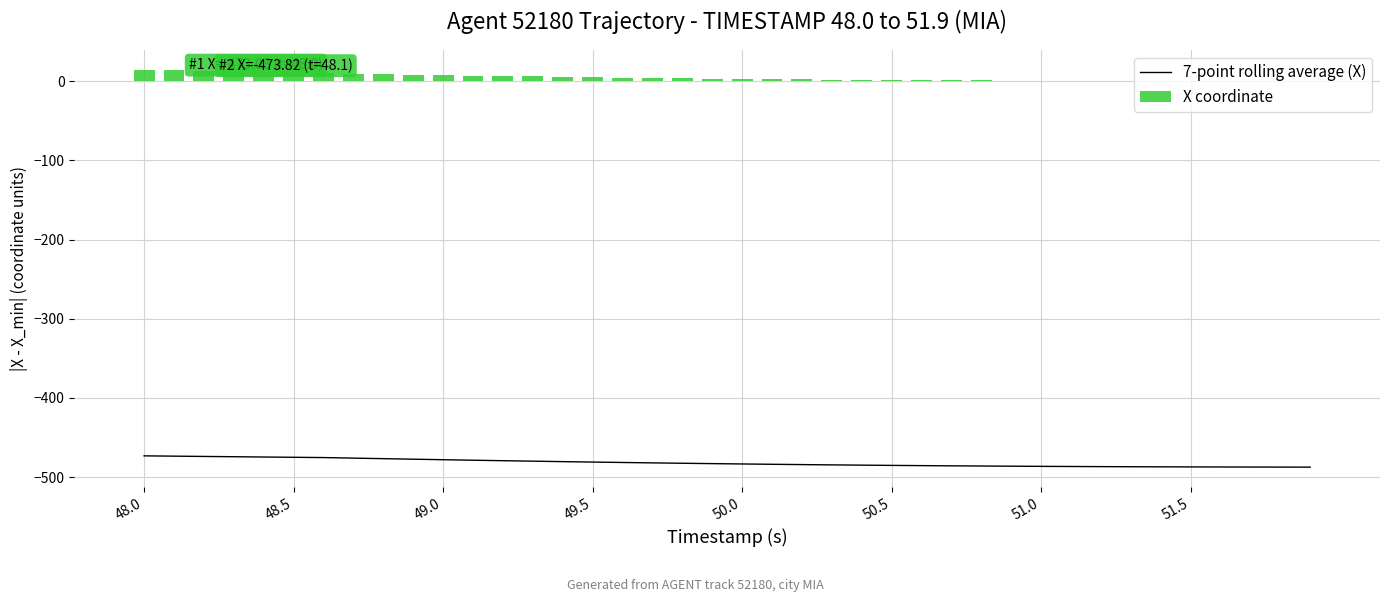

What is the highest value of the X coordinate series?

14.3